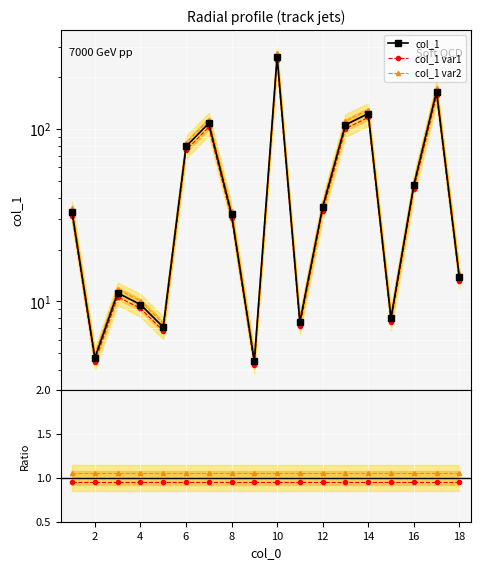

True or false: col_1 var1 and col_1 intersect in this chart.

False